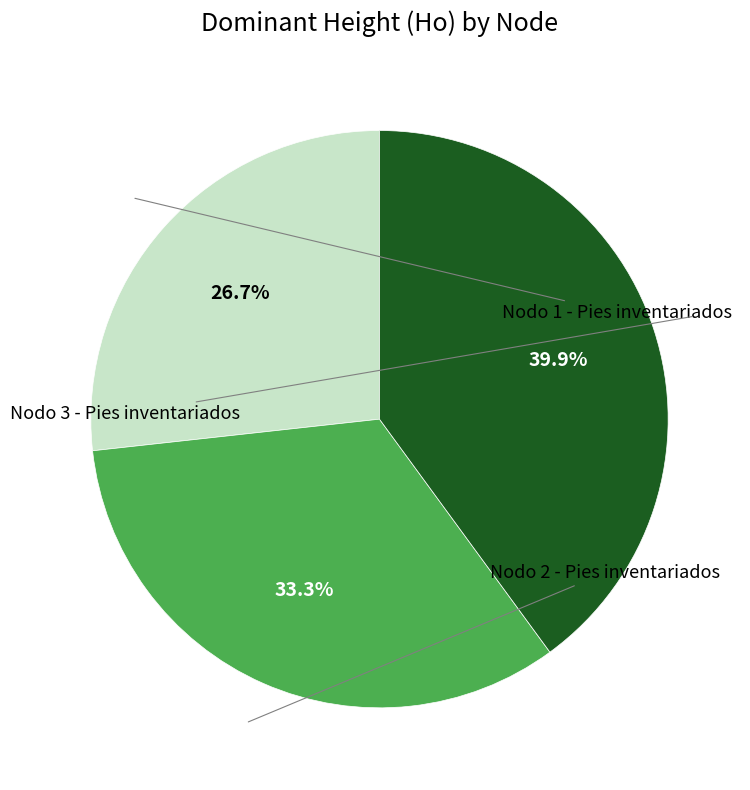

Is there a majority slice in this chart?

No